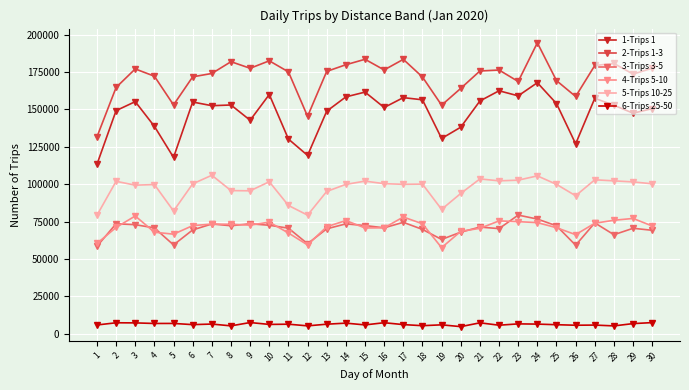

Which series has the largest range (max minus min)?

2-Trips 1-3